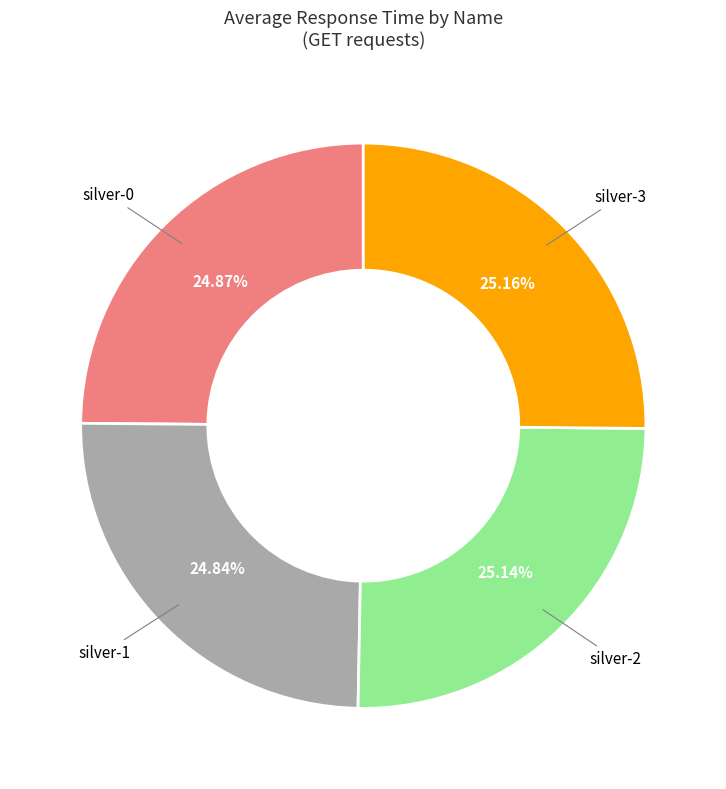

How many segments does this pie chart have?

4